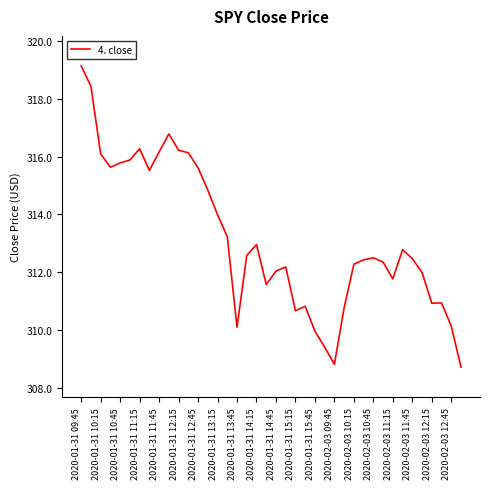

What is the smallest value displayed?

308.7